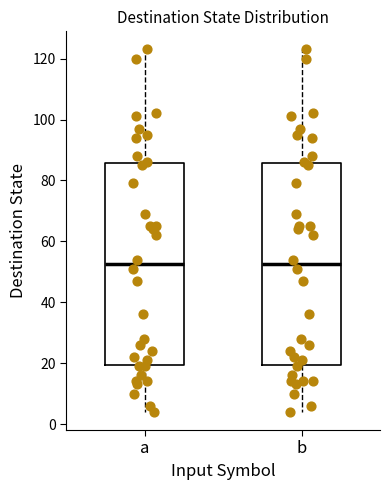

Where is the lower edge of the box for b on the y-axis? The values are not printed on the chart, so give them approximately, as read against the axis.

20